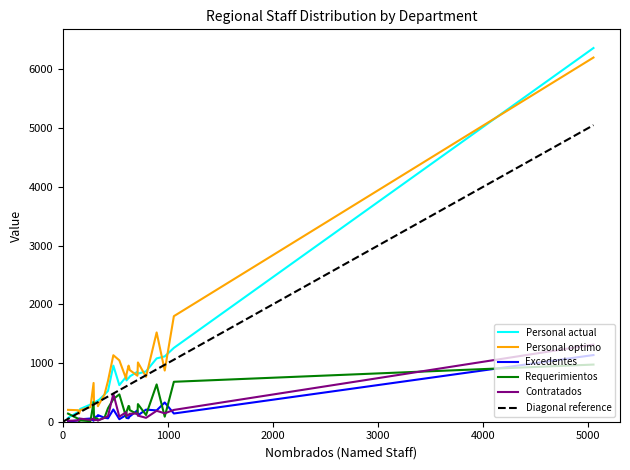

Is it true that Personal optimo equals 416 at UCAYALI?

False